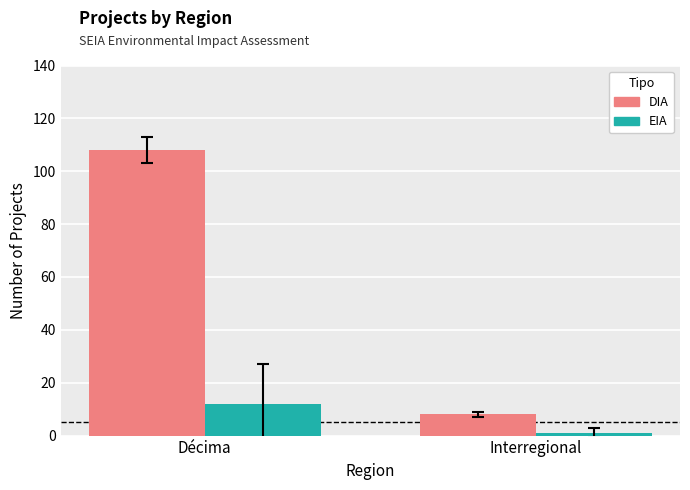

The EIA series shows 3 at Décima. True or false?

False